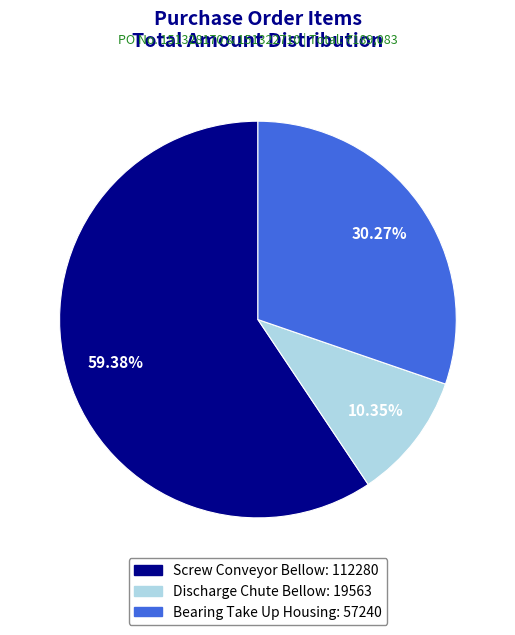

Is there a majority slice in this chart?

Yes